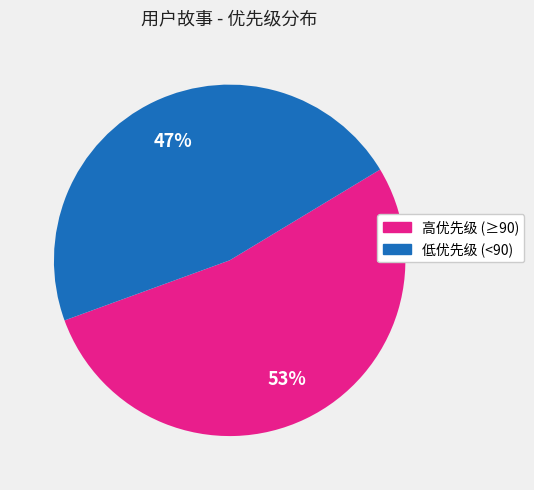

Does any single category account for the majority?

Yes